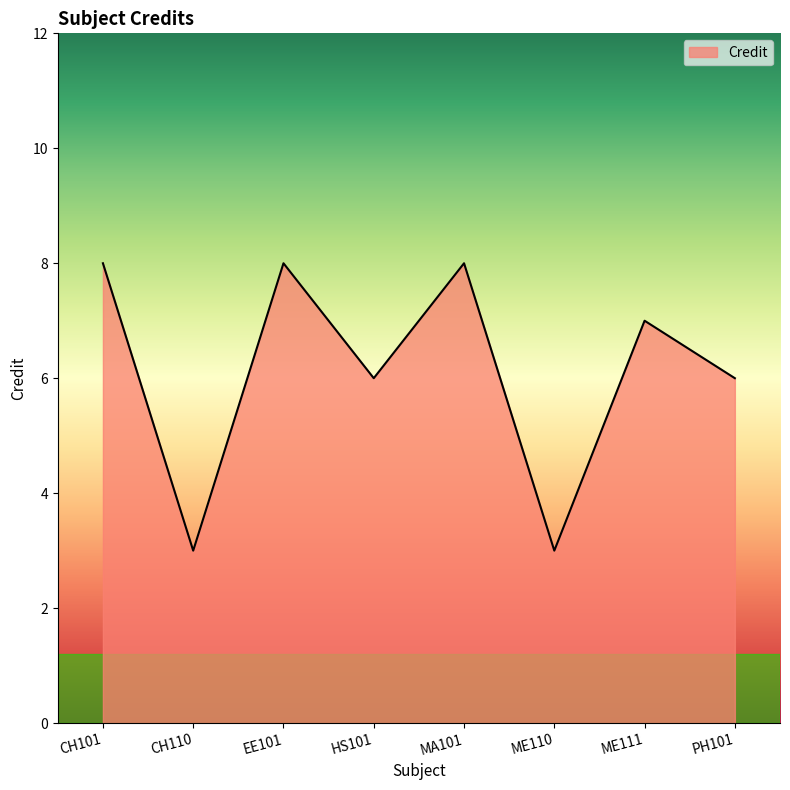

Between ME110 and EE101, which is larger?

EE101